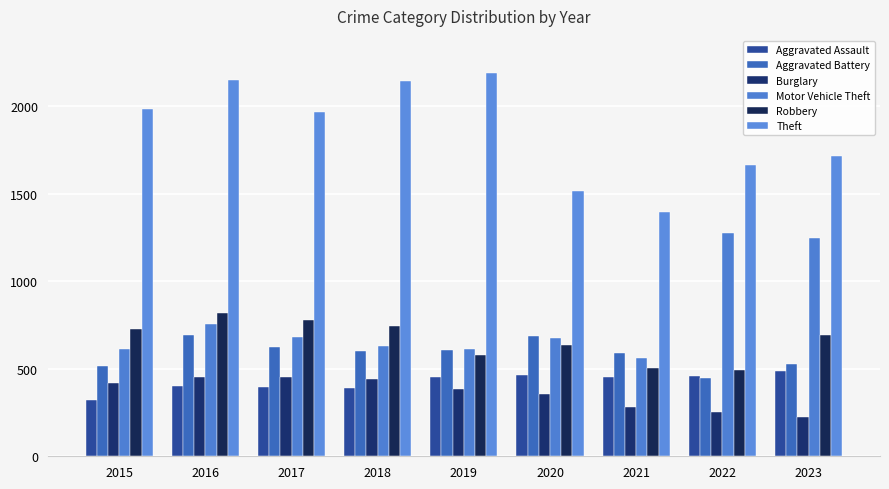

At how many categories does at least one series exceed 1722?

5